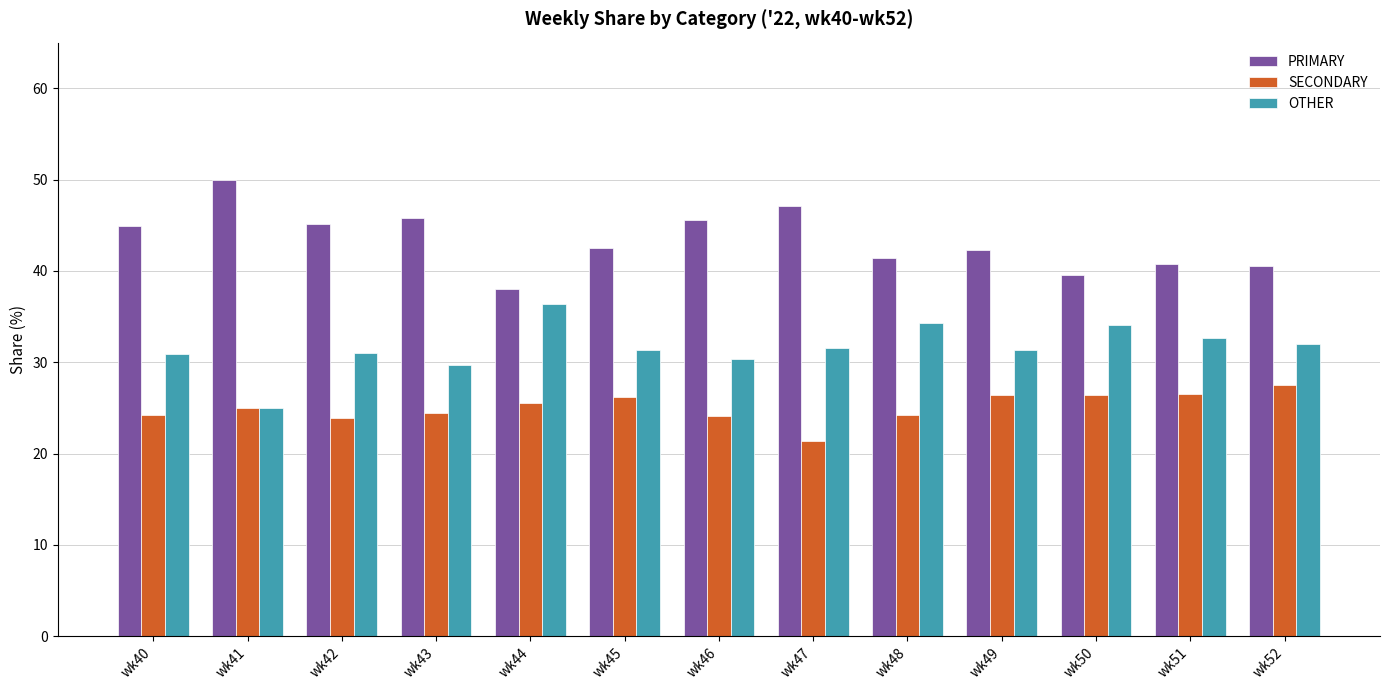

The PRIMARY series shows 45.2 at wk42. True or false?

True